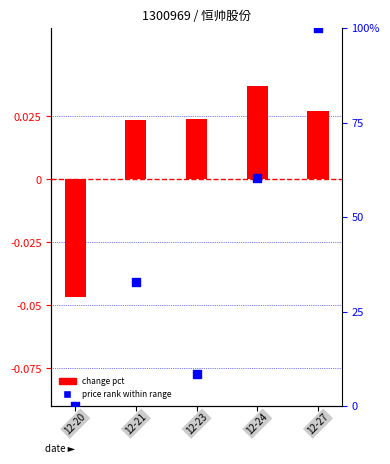

At how many categories does at least one series exceed 77?

1